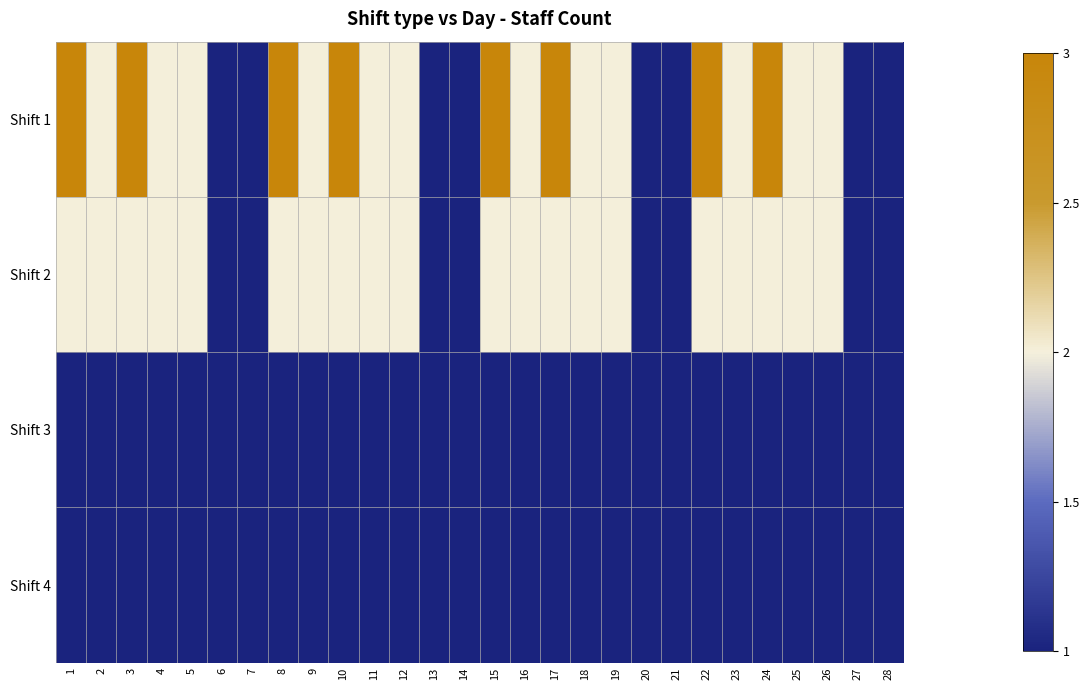

Reading left to right, transcribe all the data shown in this chart.

Shift 1: 1=3	2=2	3=3	4=2	5=2	6=1	7=1	8=3	9=2	10=3	11=2	12=2	13=1	14=1	15=3	16=2	17=3	18=2	19=2	20=1	21=1	22=3	23=2	24=3	25=2	26=2	27=1	28=1
Shift 2: 1=2	2=2	3=2	4=2	5=2	6=1	7=1	8=2	9=2	10=2	11=2	12=2	13=1	14=1	15=2	16=2	17=2	18=2	19=2	20=1	21=1	22=2	23=2	24=2	25=2	26=2	27=1	28=1
Shift 3: 1=1	2=1	3=1	4=1	5=1	6=1	7=1	8=1	9=1	10=1	11=1	12=1	13=1	14=1	15=1	16=1	17=1	18=1	19=1	20=1	21=1	22=1	23=1	24=1	25=1	26=1	27=1	28=1
Shift 4: 1=1	2=1	3=1	4=1	5=1	6=1	7=1	8=1	9=1	10=1	11=1	12=1	13=1	14=1	15=1	16=1	17=1	18=1	19=1	20=1	21=1	22=1	23=1	24=1	25=1	26=1	27=1	28=1